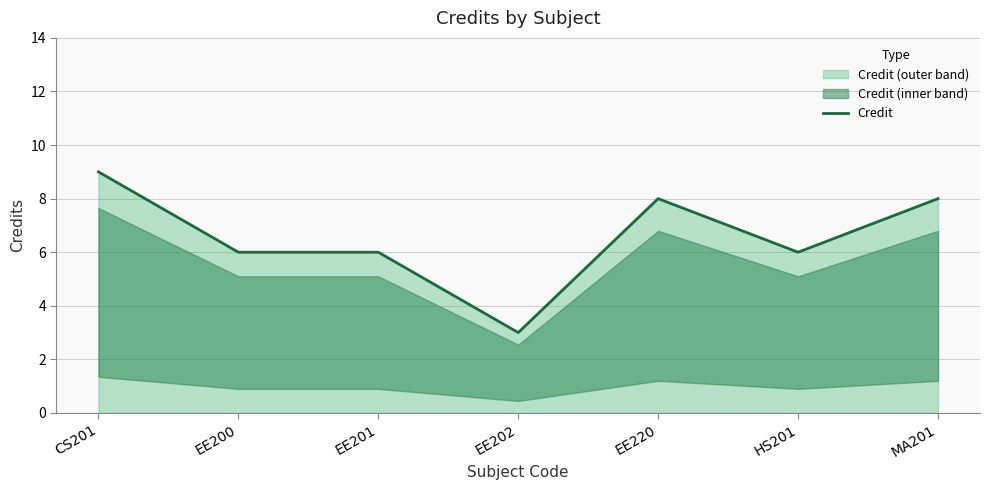

At which category does the data reach its first local peak?

EE220